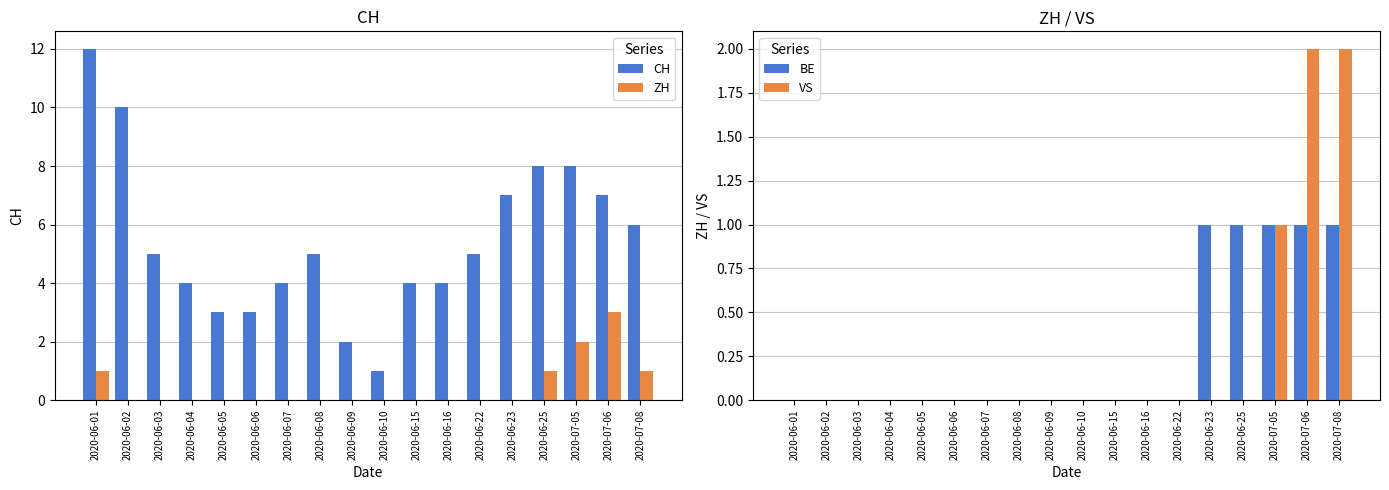

Count the number of data series in this chart.

4